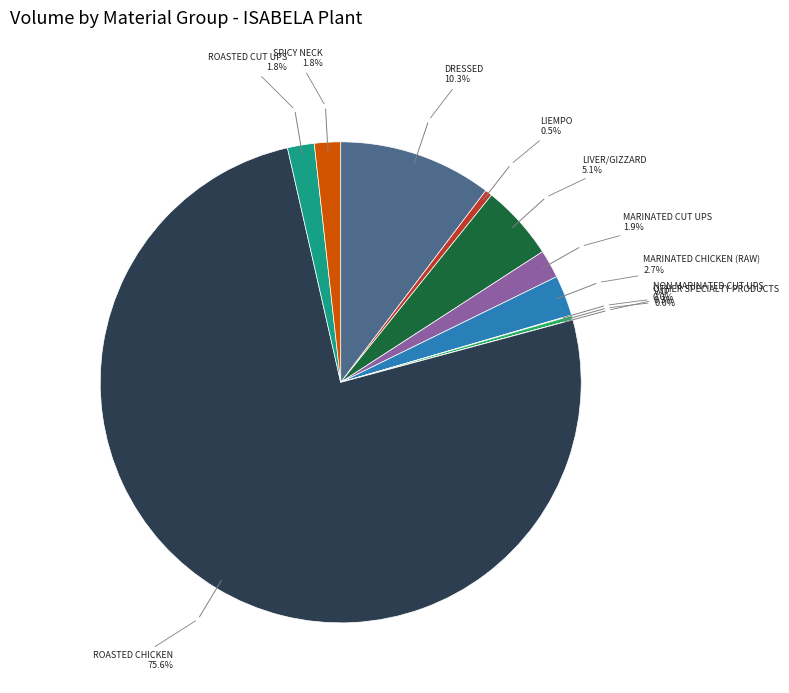

To the nearest percent, what is the difference between the largest and smallest slice percentages?

76%